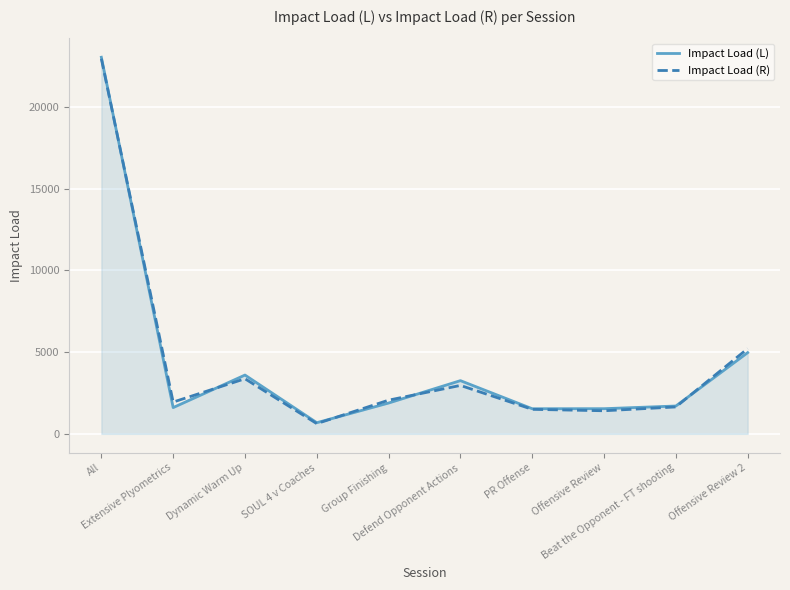

What is the lowest value of the Impact Load (L) series?

682.4